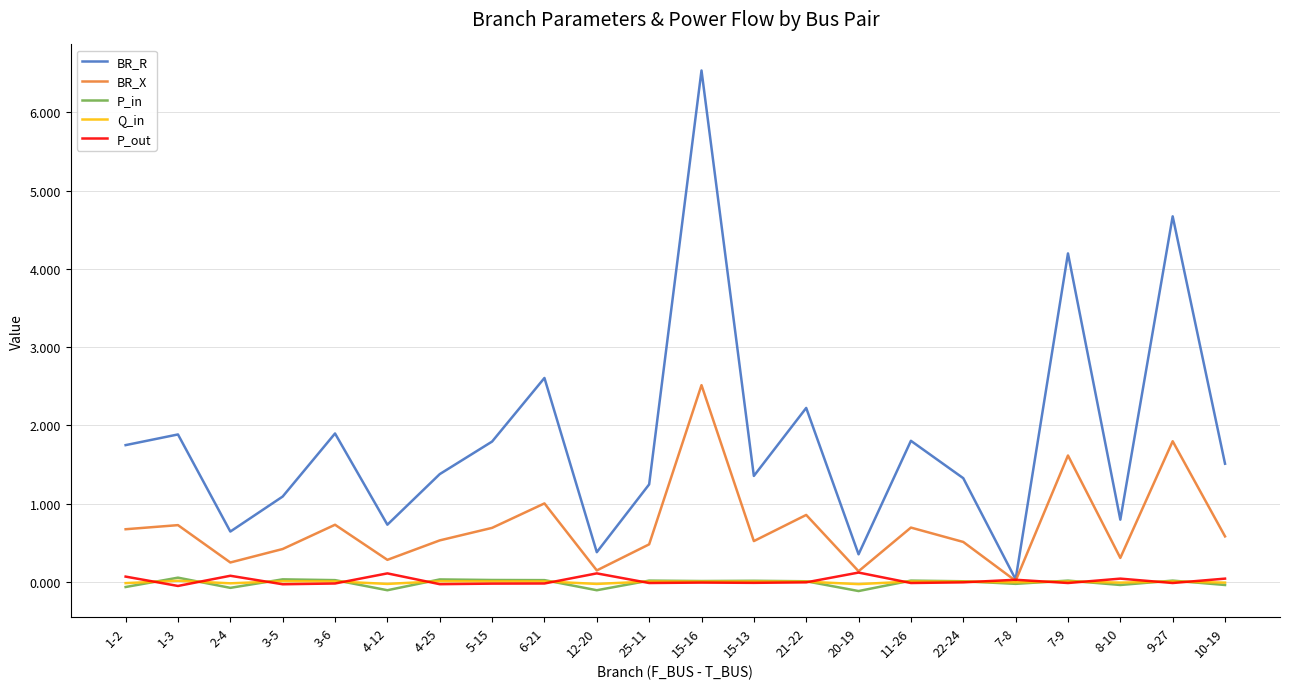

Does the chart have visible grid lines?

Yes